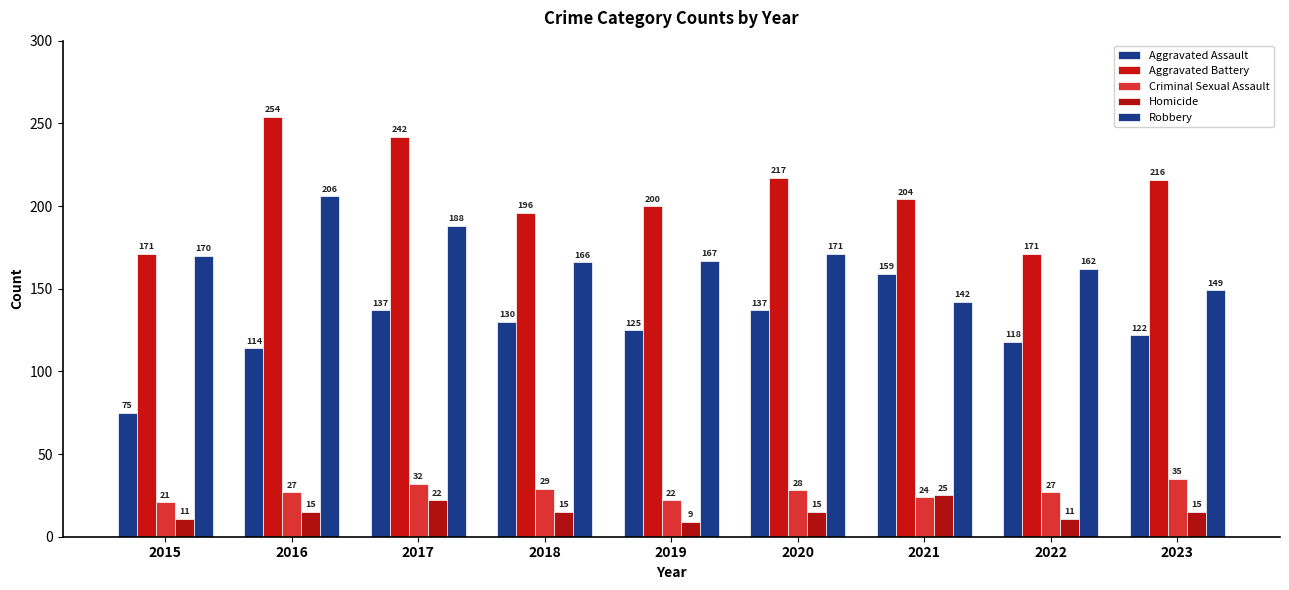

Does the chart contain stacked bars?

No